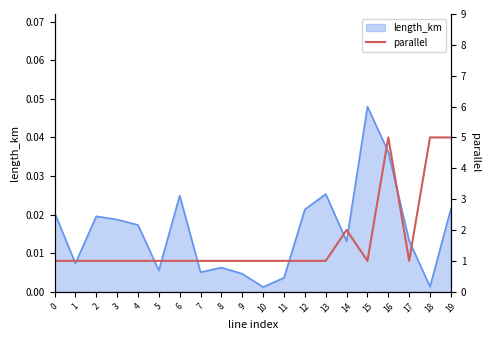

Reading right to left, transcribe all the data shown in this chart.

19=5	18=5	17=1	16=5	15=1	14=2	13=1	12=1	11=1	10=1	9=1	8=1	7=1	6=1	5=1	4=1	3=1	2=1	1=1	0=1